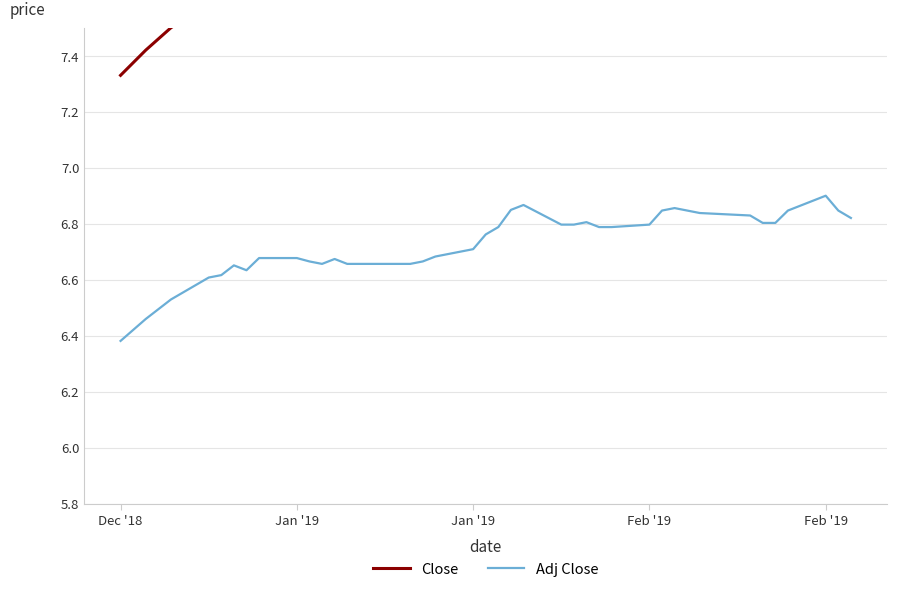

Is it true that Close equals 2.5 at 29?

False